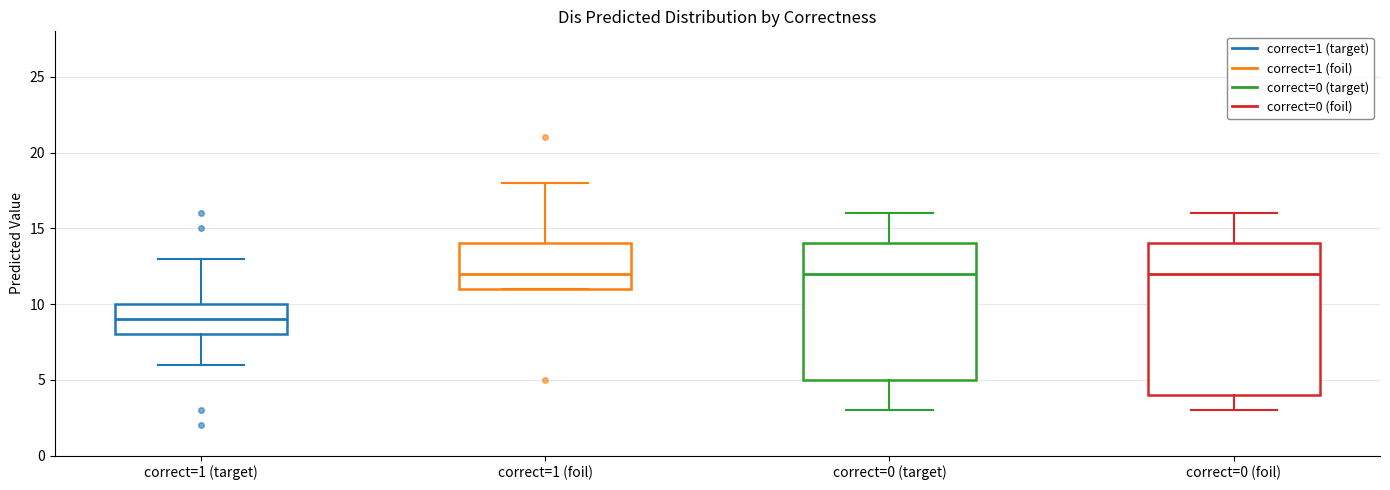

Comparing the boxes themselves (not the whiskers), which one is the tallest?

correct=0 (foil)